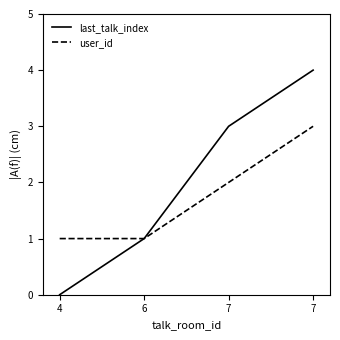

True or false: user_id has more than 1 points higher than both neighbors.

False